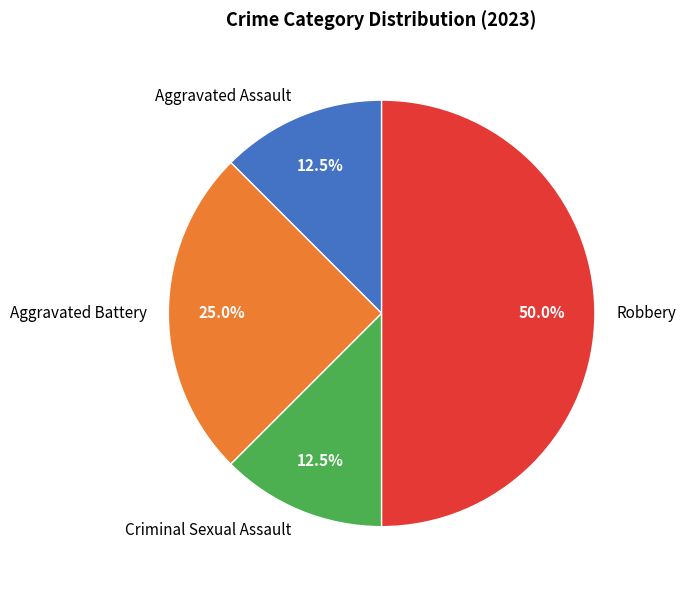

Count the number of slices in the pie.

4